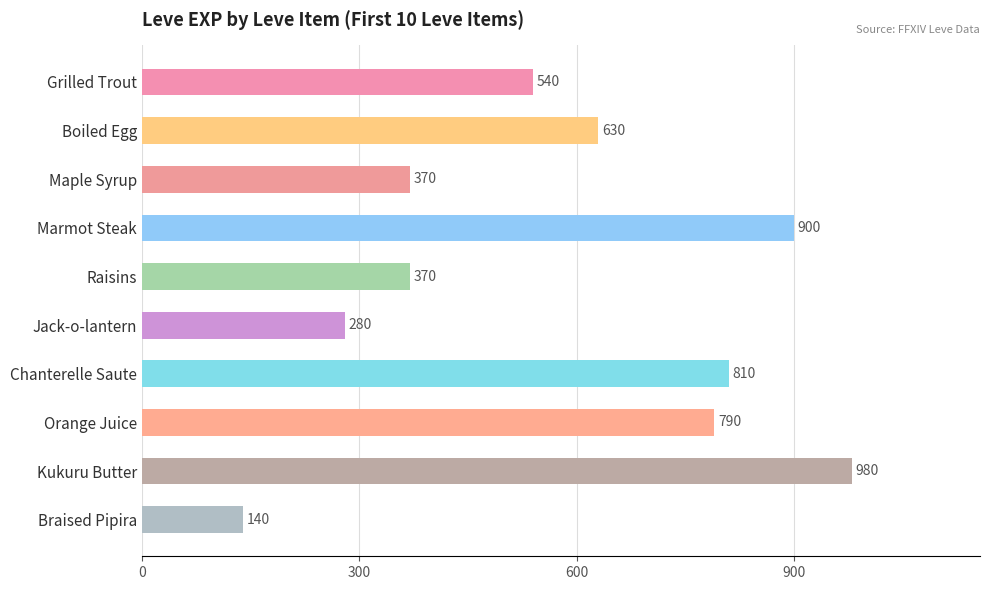

Reading bottom to top, transcribe all the data shown in this chart.

Braised Pipira=140	Kukuru Butter=980	Orange Juice=790	Chanterelle Saute=810	Jack-o-lantern=280	Raisins=370	Marmot Steak=900	Maple Syrup=370	Boiled Egg=630	Grilled Trout=540